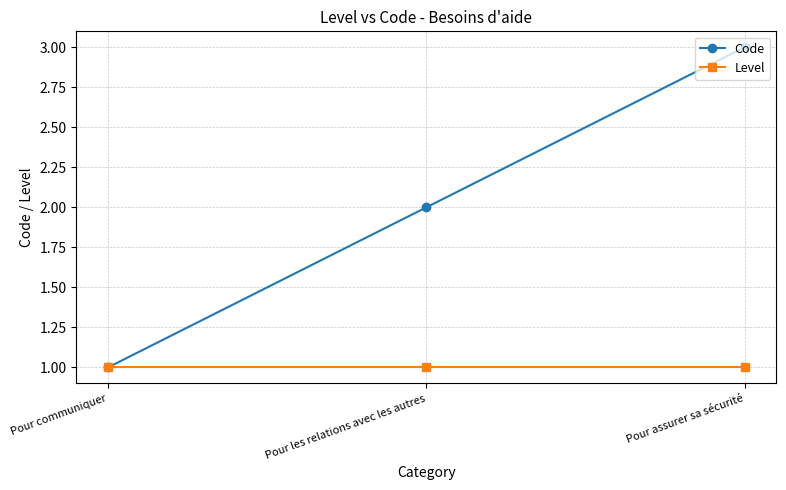

Reading left to right, list all the values displayed in this chart.

Code: 1	2	3
Level: 1	1	1